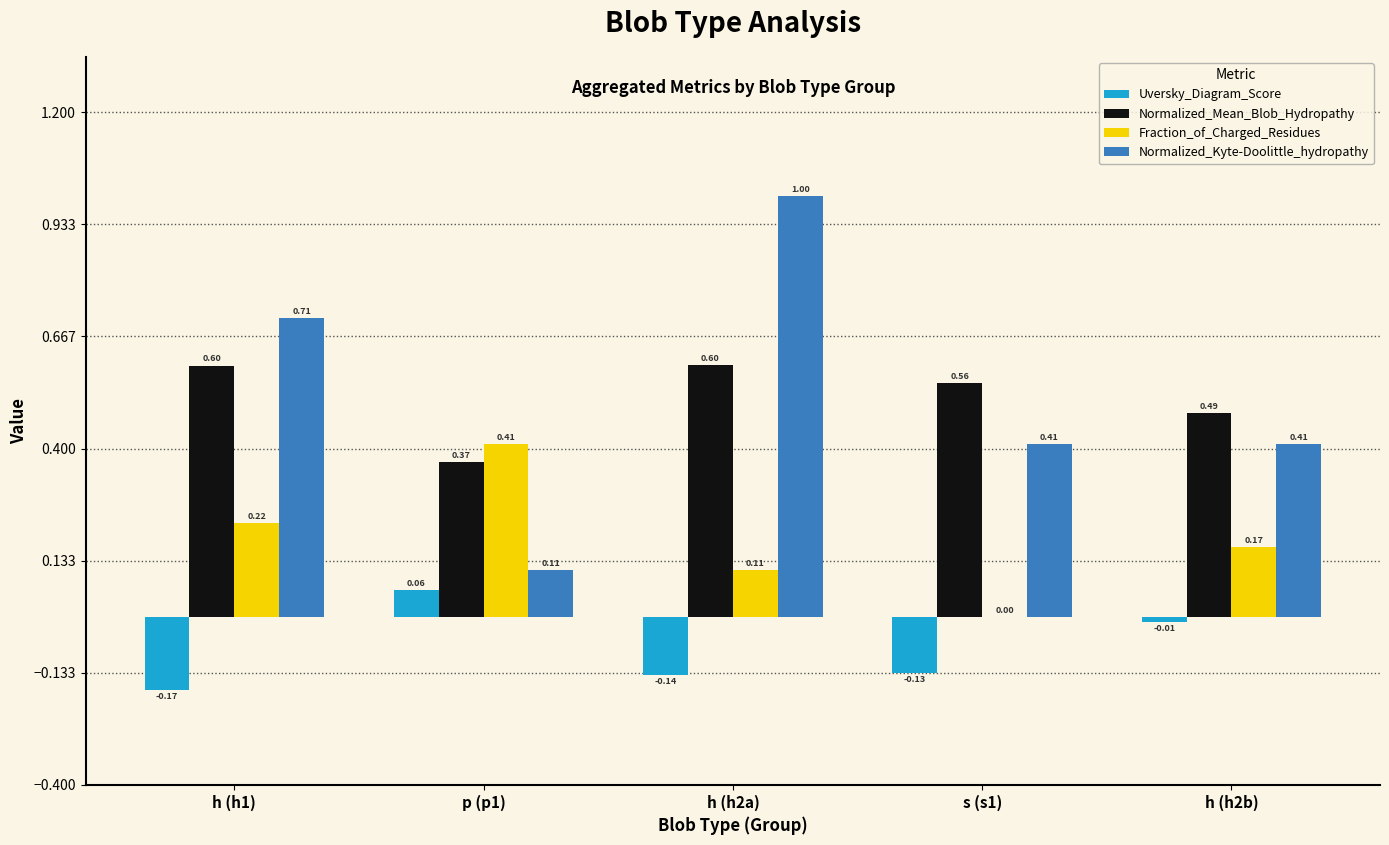

What is the total value across all series at h (h2a)?

1.6